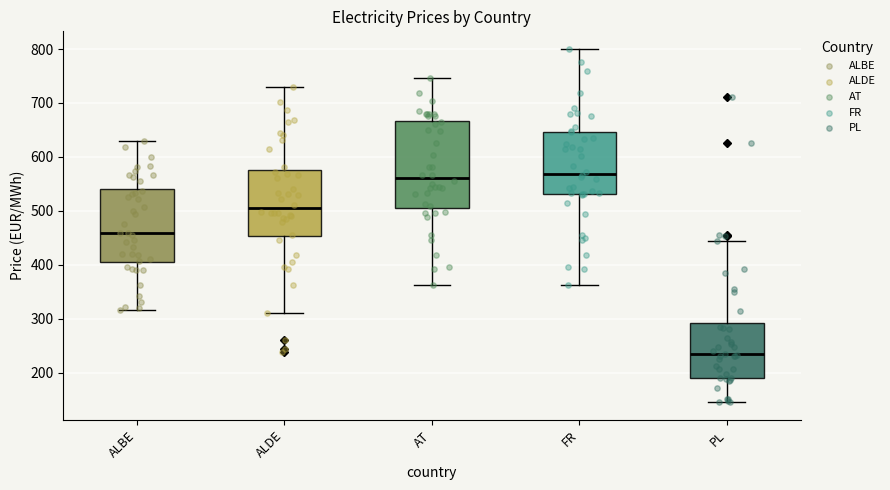

Which box is the tallest, from its lower edge to its upper edge?

AT